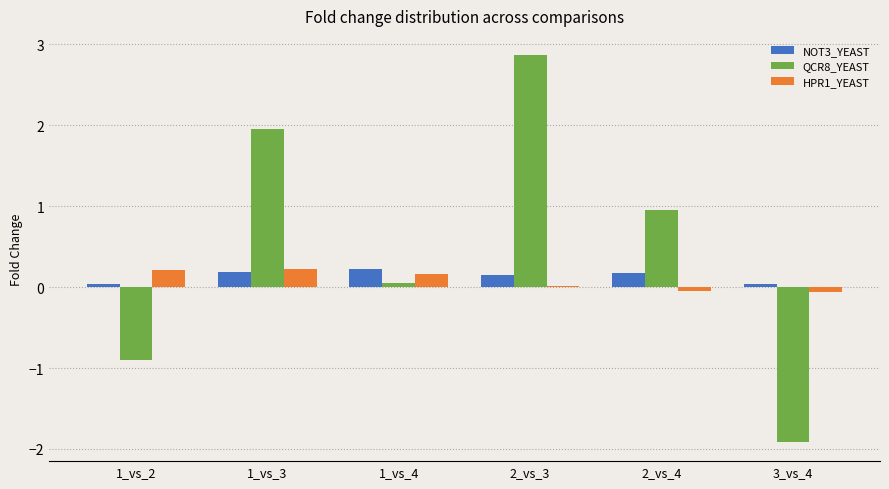

What is the difference between the QCR8_YEAST values at 2_vs_3 and 1_vs_4?

2.8